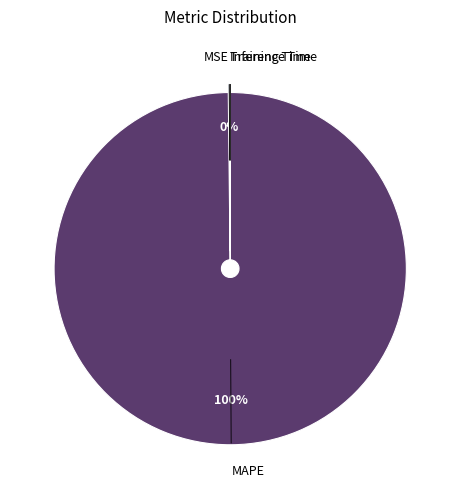

Does any single category account for the majority?

Yes